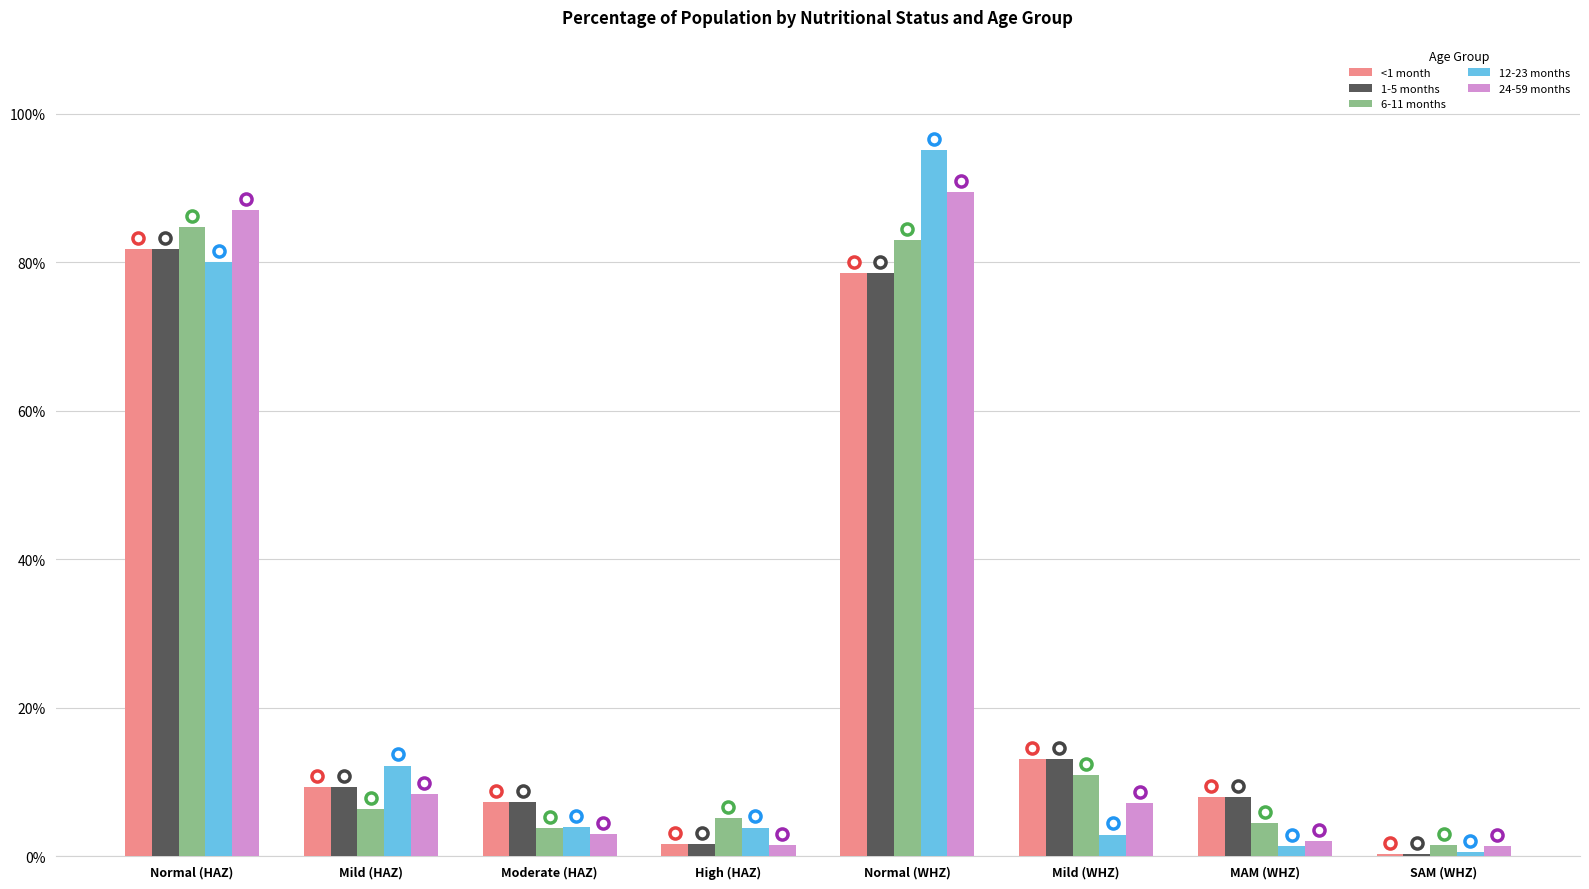

At which label does 24-59 months reach its peak?

Normal (WHZ)